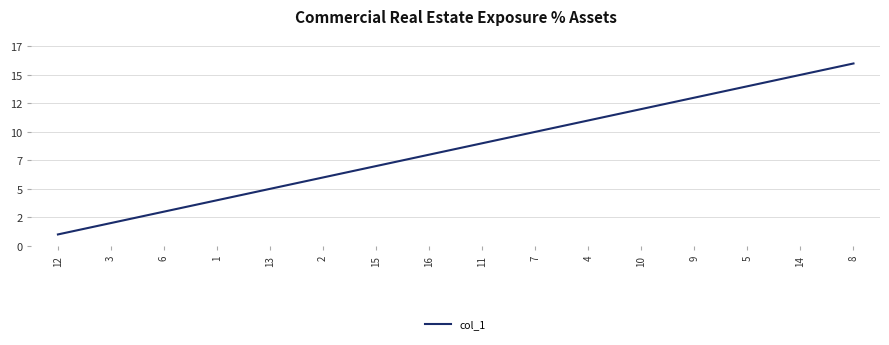

What is the label of the 5th point from the right?

10